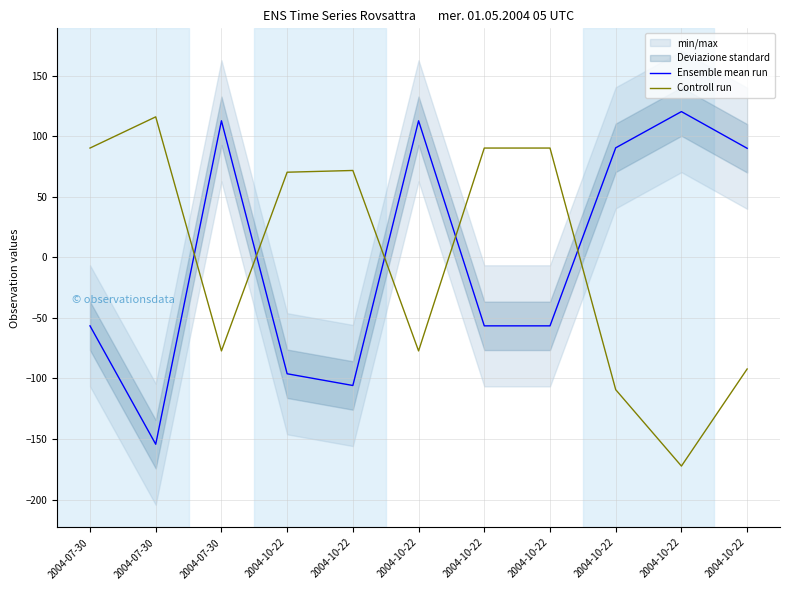

What is the label of the 7th point from the right?

2004-10-22